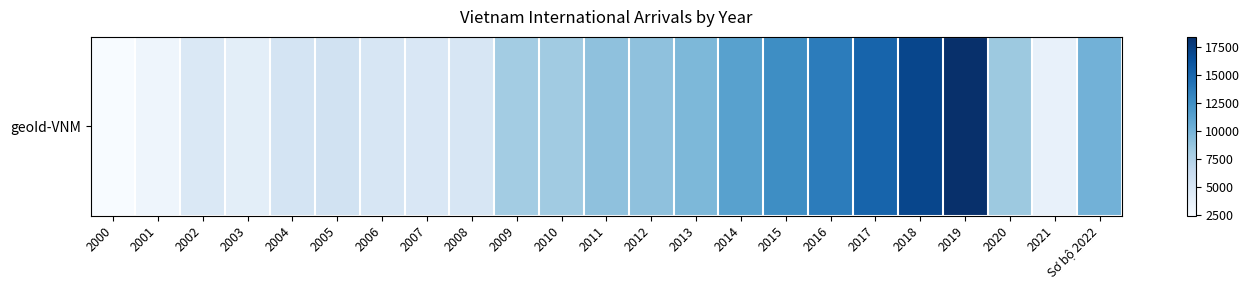

What is the difference between the second highest and second lowest values?

13852.6